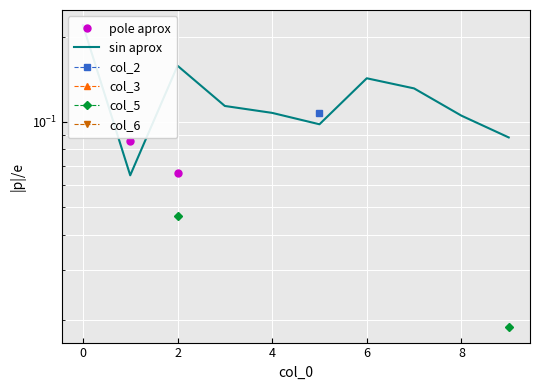

What is the difference between the maximum and minimum values in the sin aprox series?

0.2